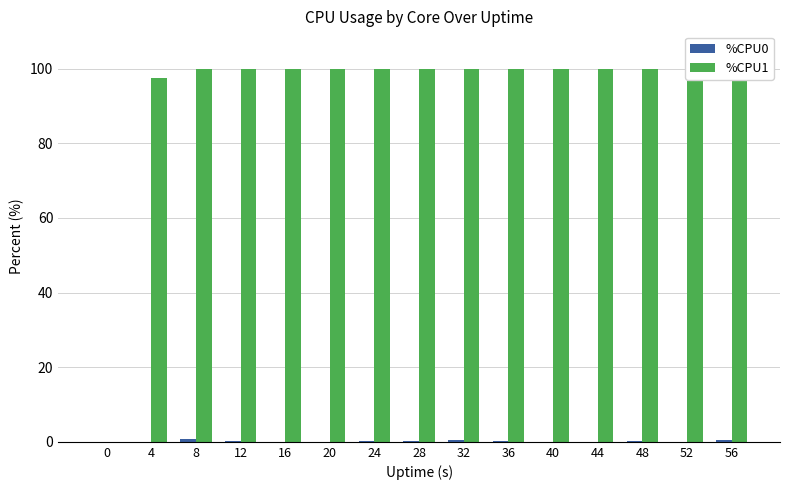

What is the sum of the %CPU1 values at 56 and 24?

200.0